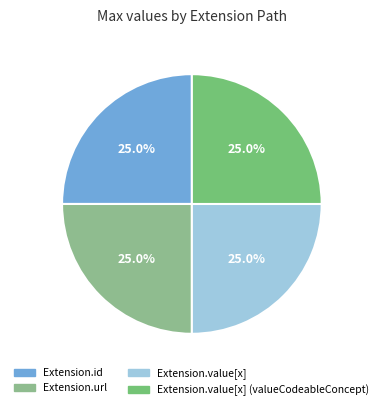

What is the largest slice in the pie chart?

Extension.url